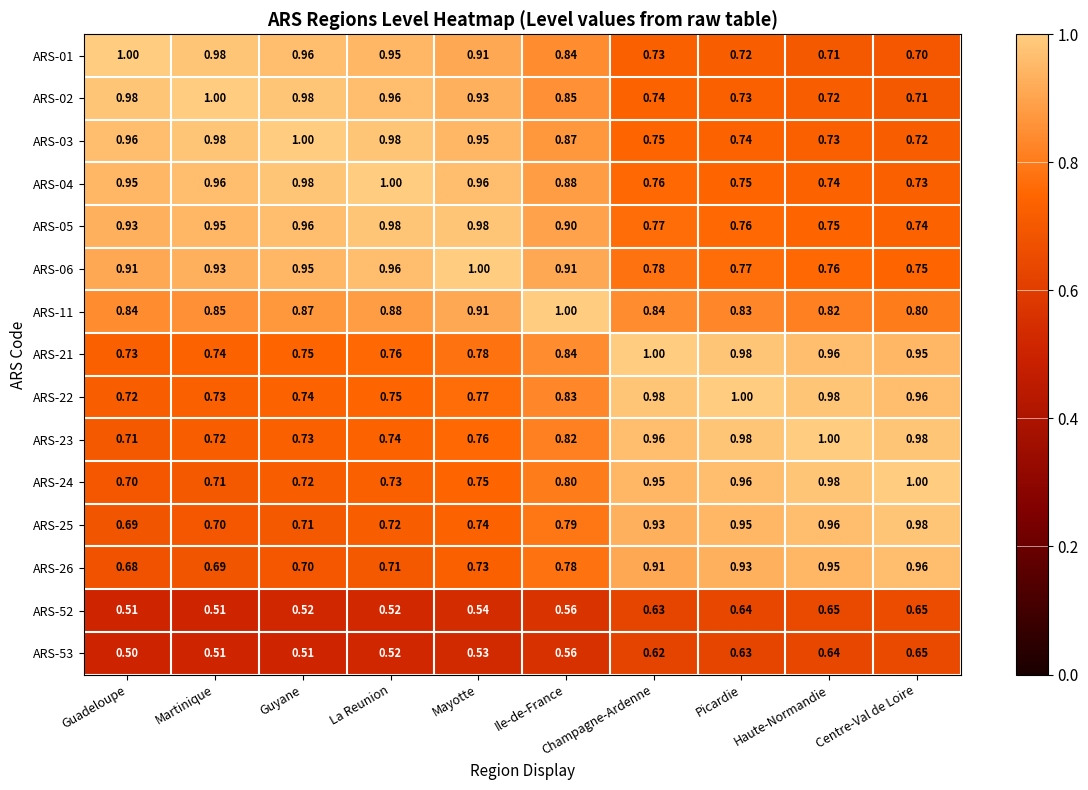

What is the spread (max minus min) of values at Haute-Normandie?

0.4